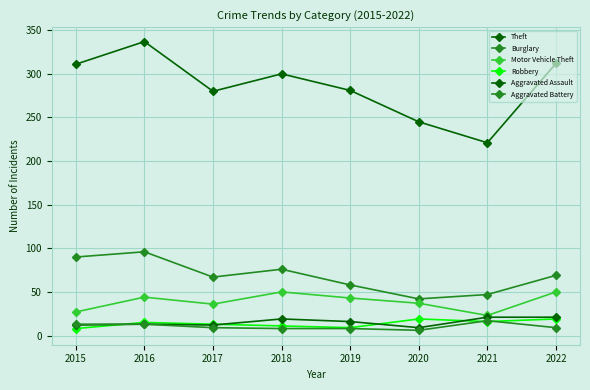

Does the chart have visible grid lines?

Yes